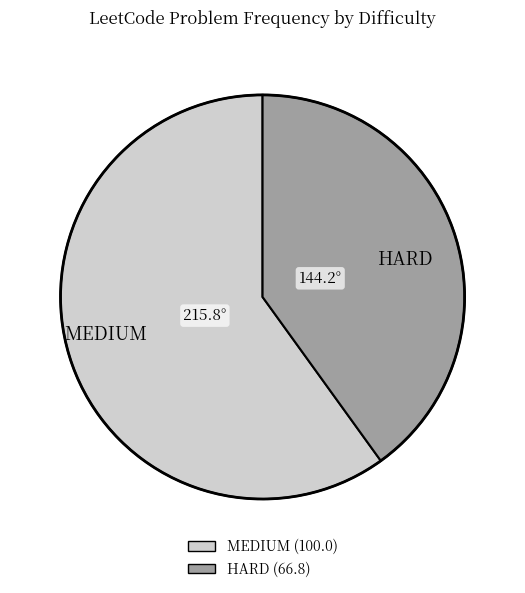

True or false: HARD accounts for 54% of the total.

False